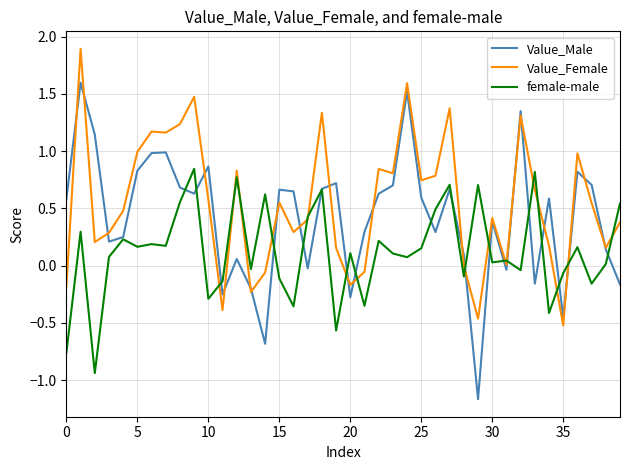

How many lines are shown in the chart?

3